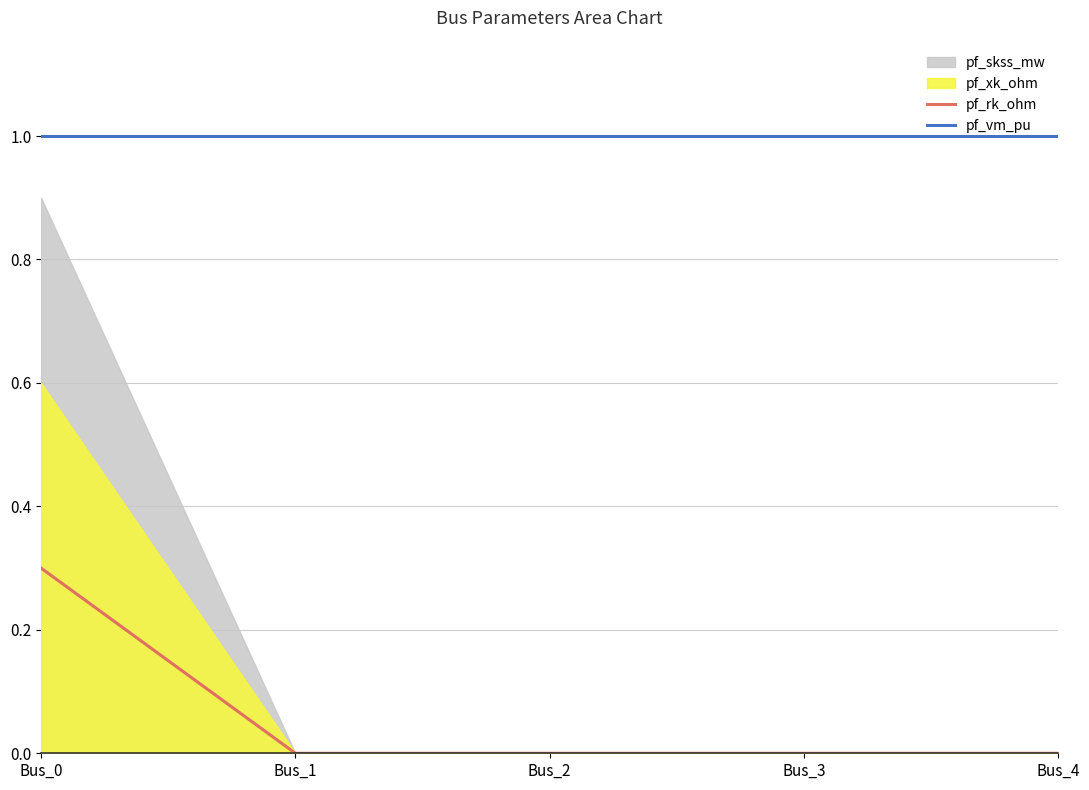

What is the maximum value for pf_rk_ohm?

0.3